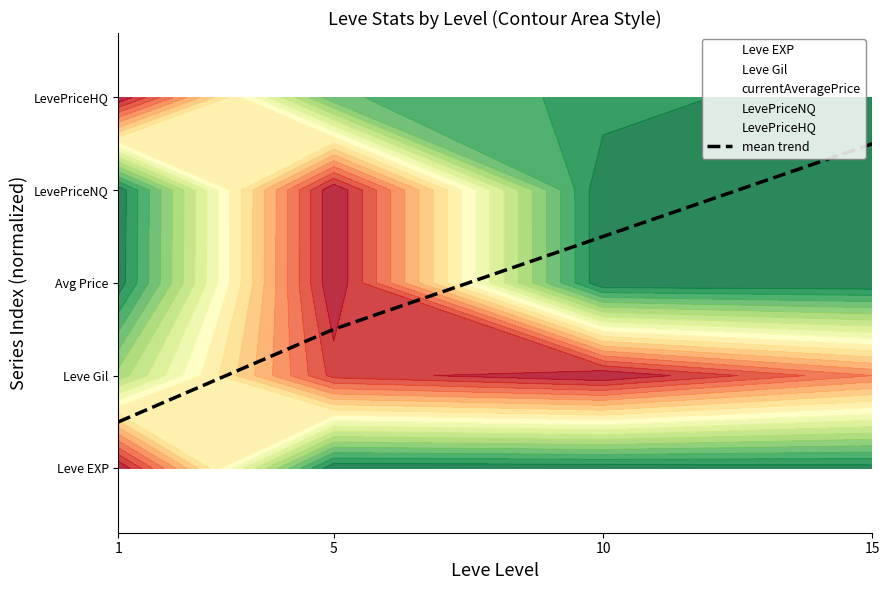

At which label is the value closest to 2?

5